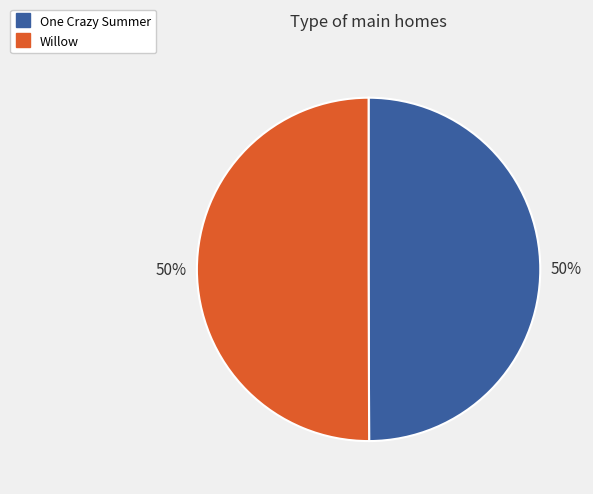

To the nearest percent, what is the combined percentage of One Crazy Summer and Willow?

100%